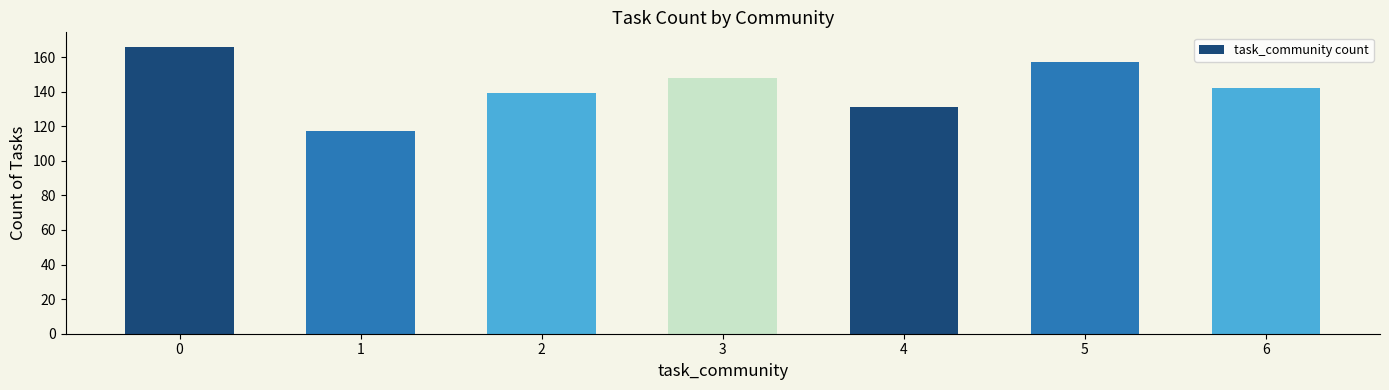

The chart shows a value of 241 at 6. True or false?

False